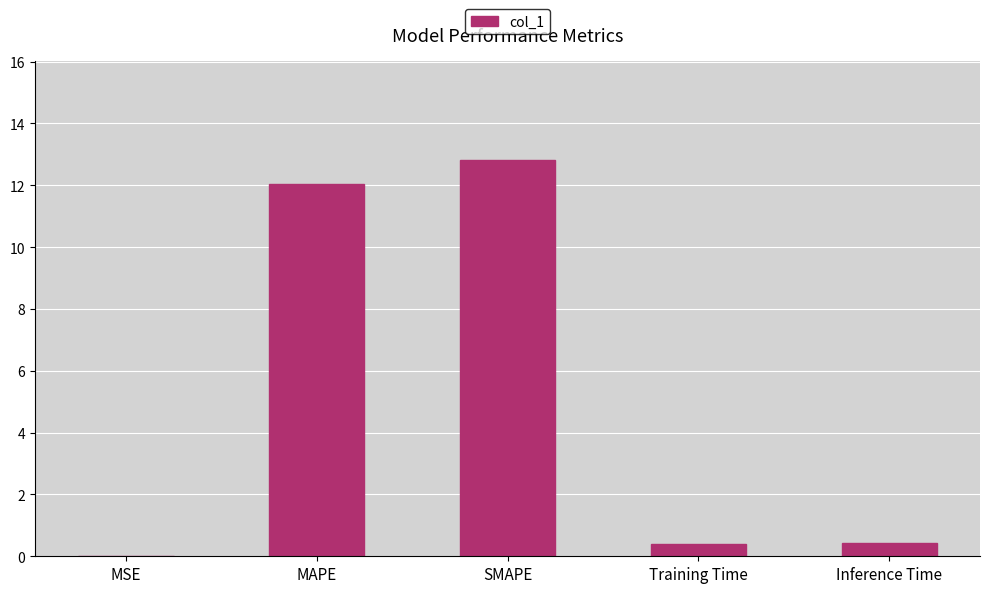

What is the sum of the values at Training Time and Inference Time?

0.8